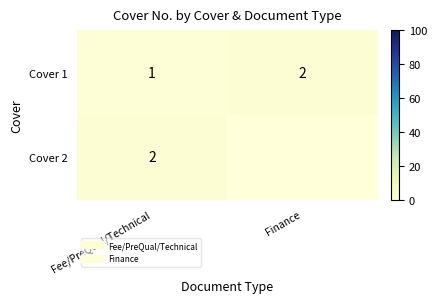

Count the Cover 2 values in the range 0 to 2.

2